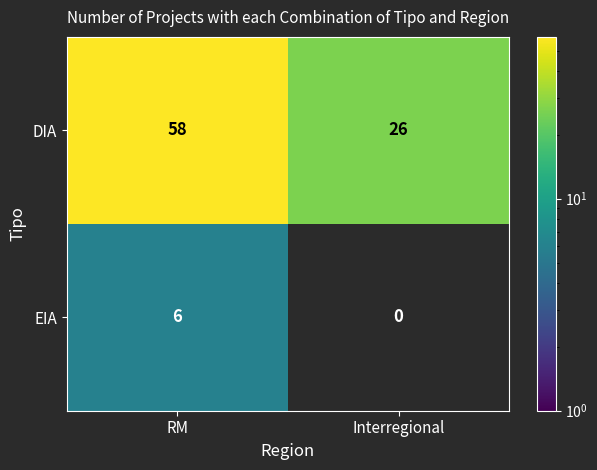

What is the difference between the highest and lowest values at RM?

52